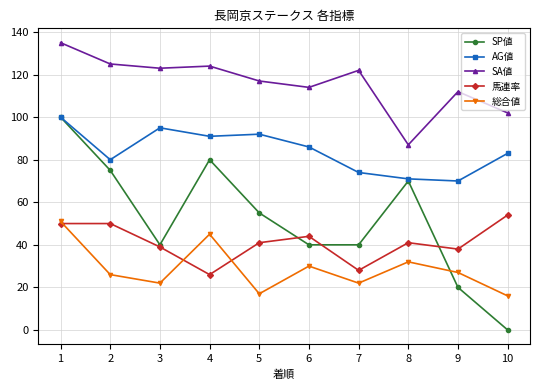

In 馬連率, how many points are lower than both neighbors (excluding endpoints)?

3